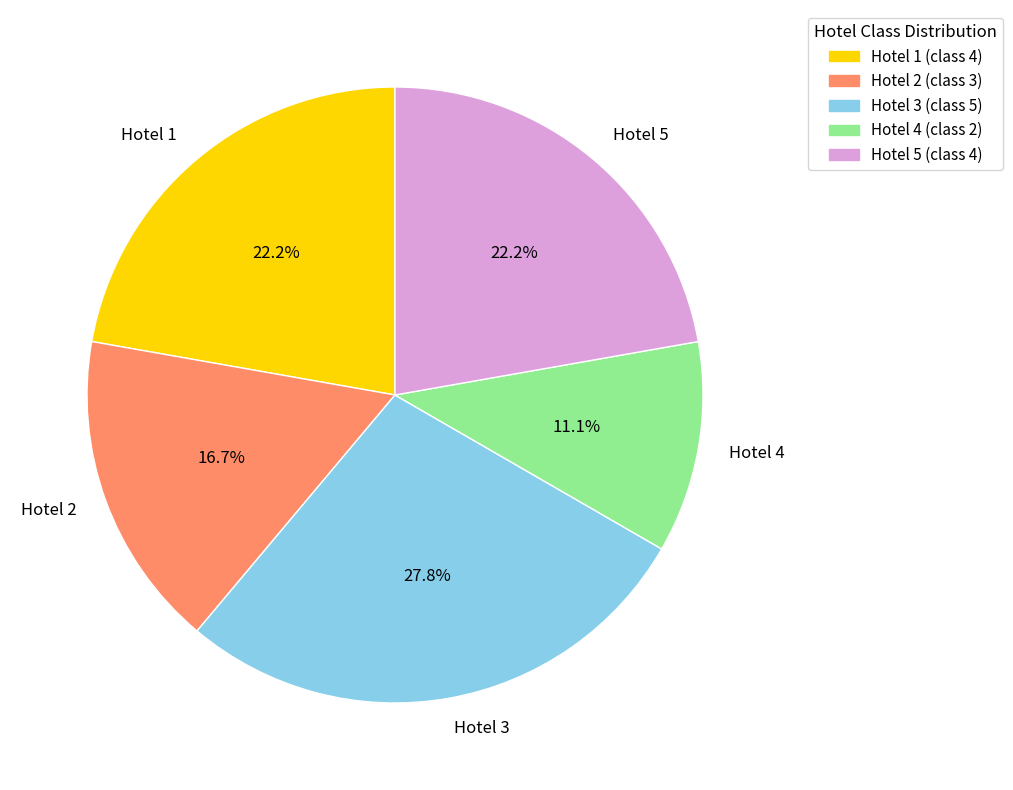

Is the sum of Hotel 1 and Hotel 5 greater than half?

No